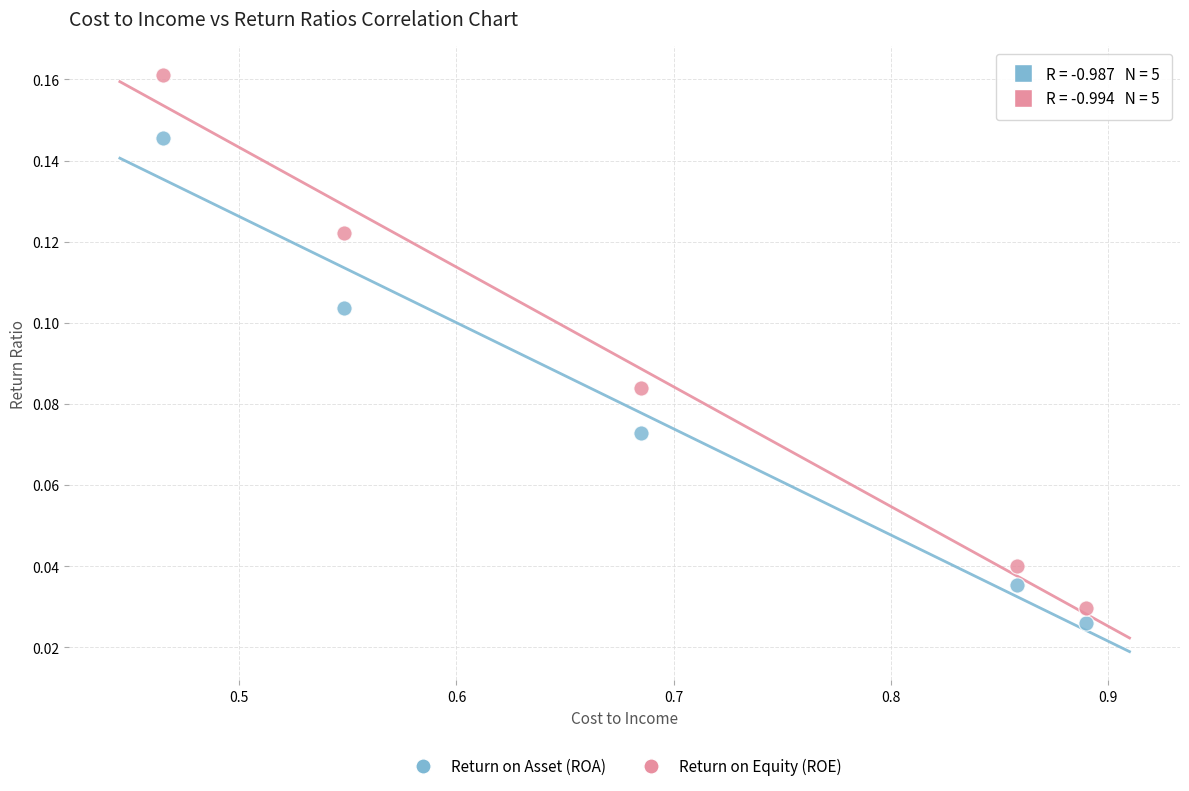

What is the X range (max minus min) for the scatter plot?

0.4